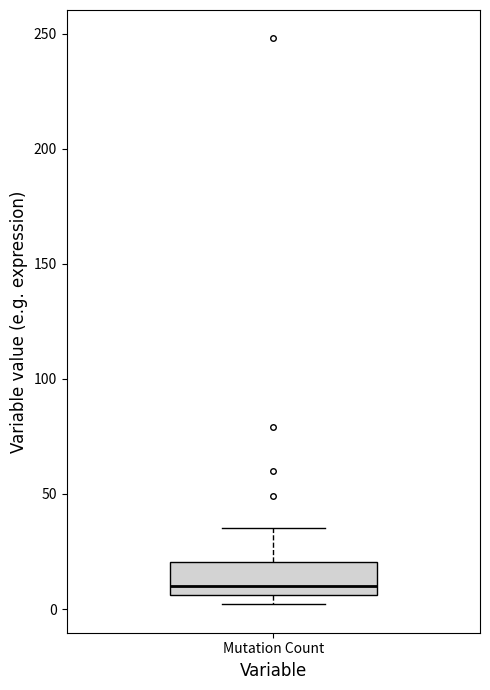

Where does the median line of the box for Mutation Count sit on the y-axis? The values are not printed on the chart, so give them approximately, as read against the axis.

10